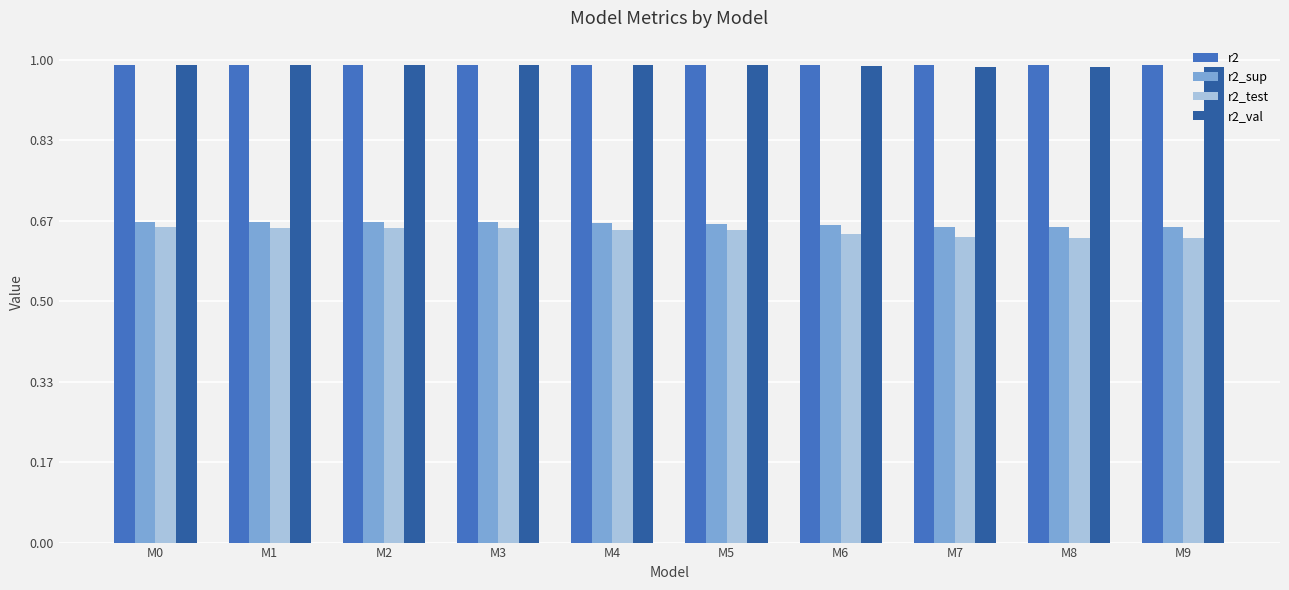

The value of r2_val at M2 is 1.0. True or false?

True